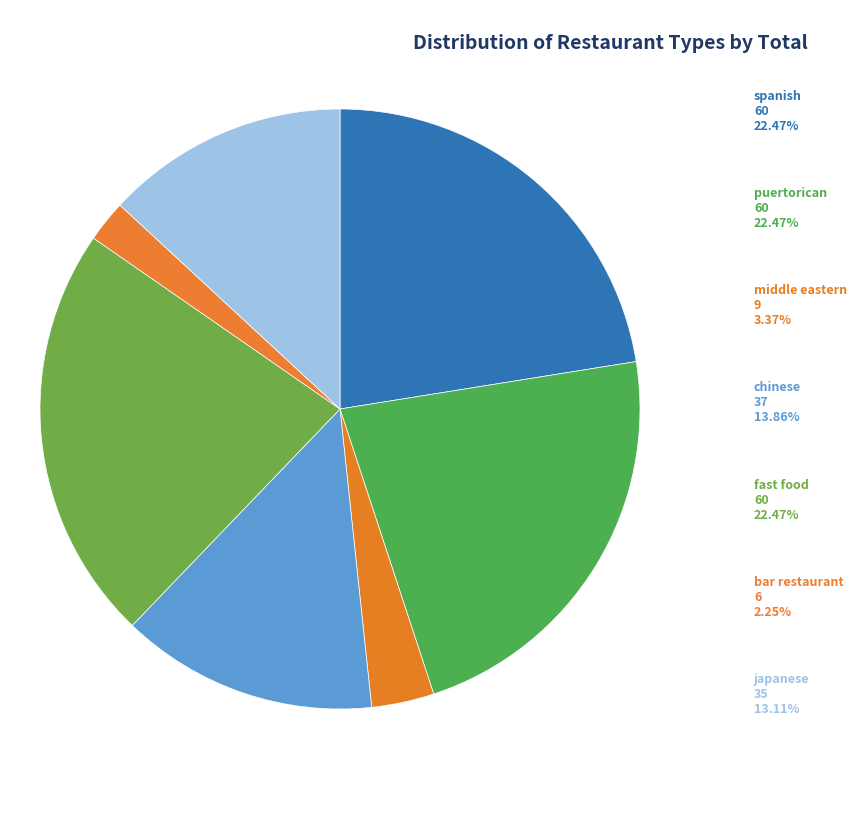

How many segments does this pie chart have?

7